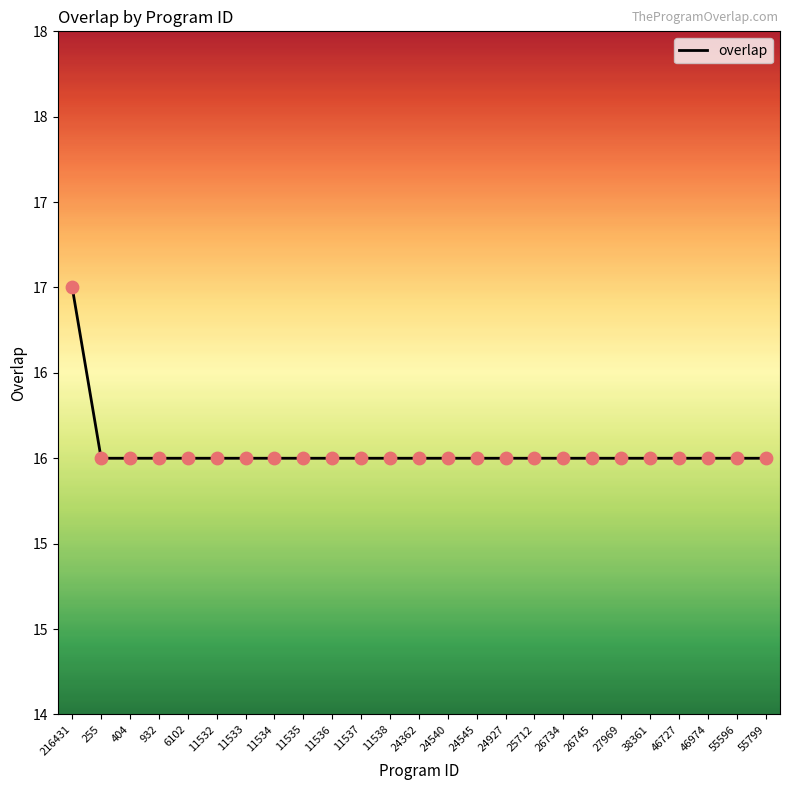

Which has a higher value, 11535 or 46974?

11535